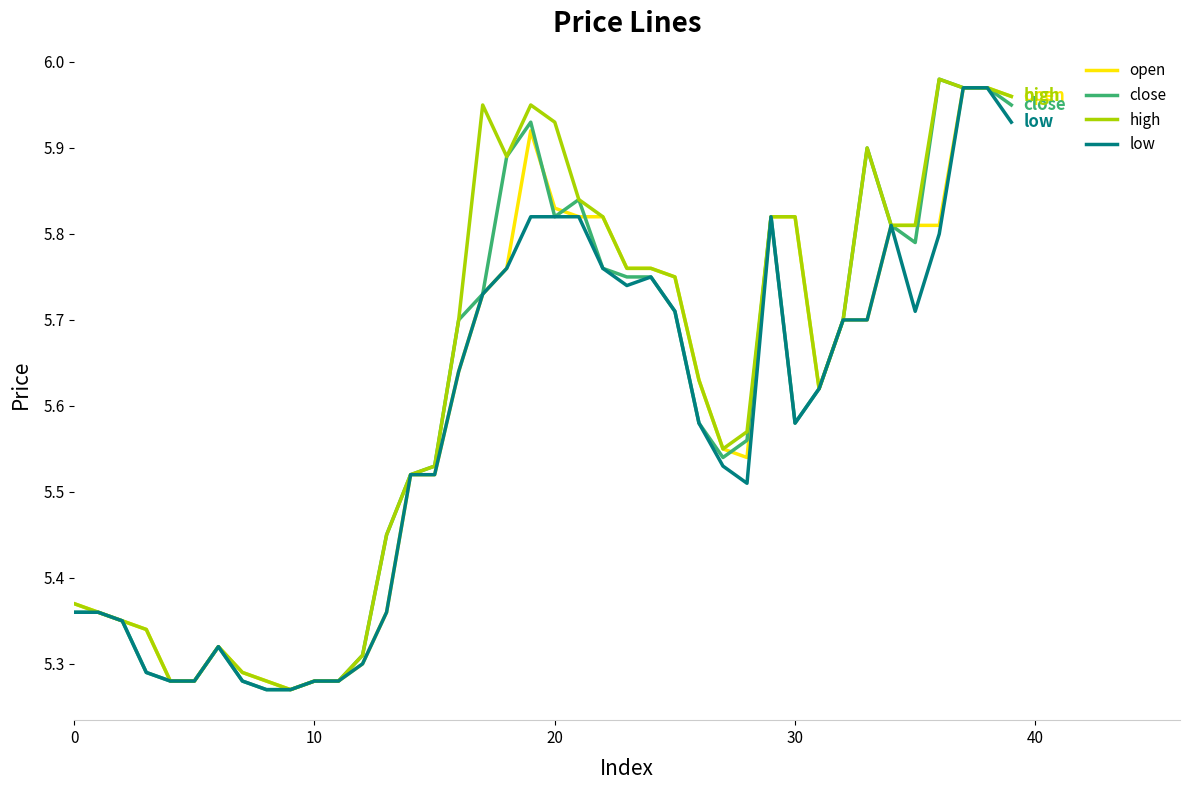

What are all the series names shown in the legend?

open, close, high, low